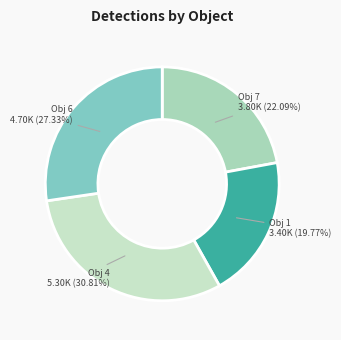

Combined, do Obj 4 and Obj 6 account for over 50%?

Yes